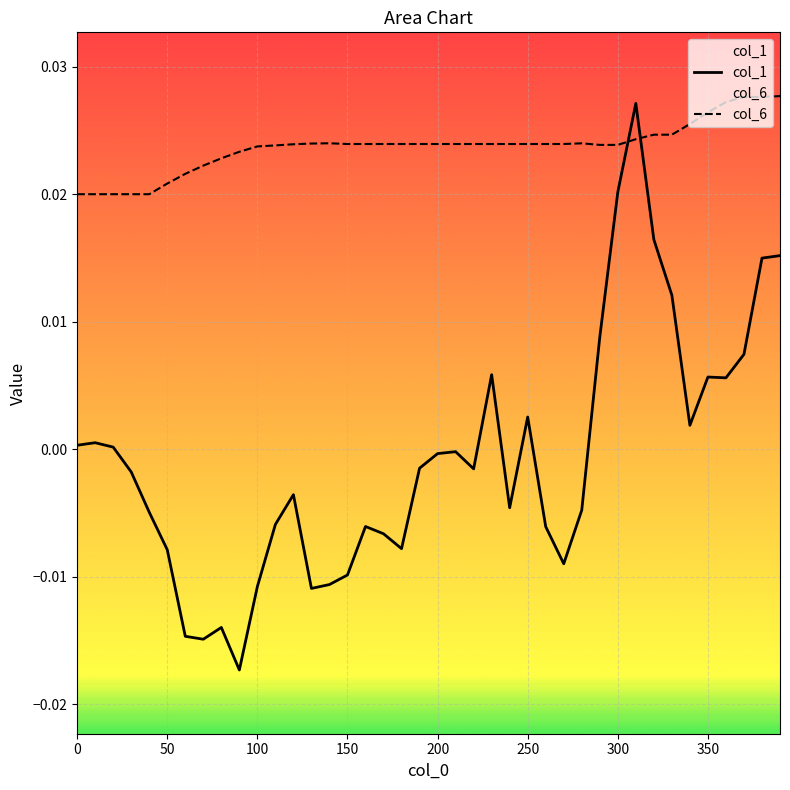

After their last crossing, which series has the higher values: col_6 or col_1?

col_6